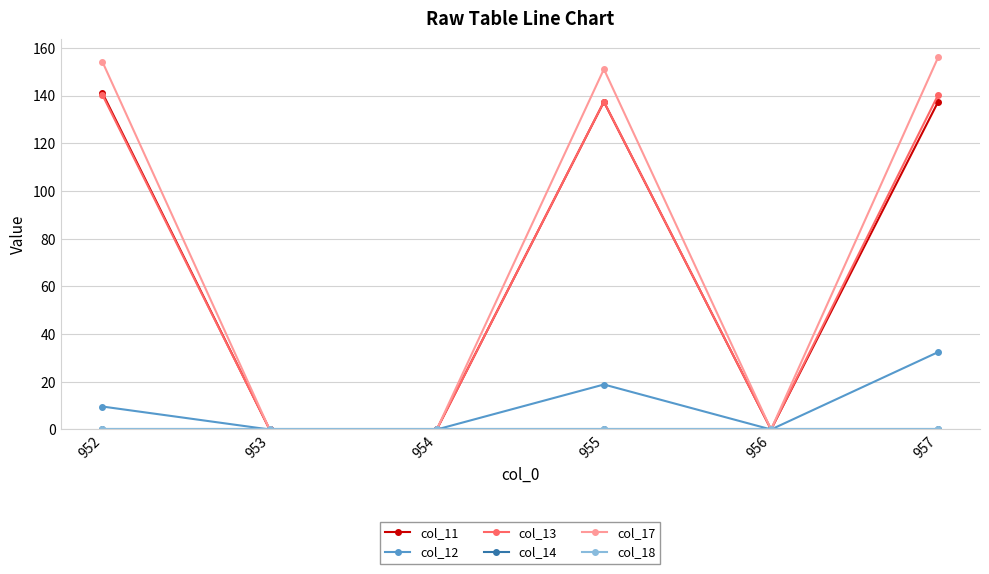

Does the chart have visible grid lines?

Yes